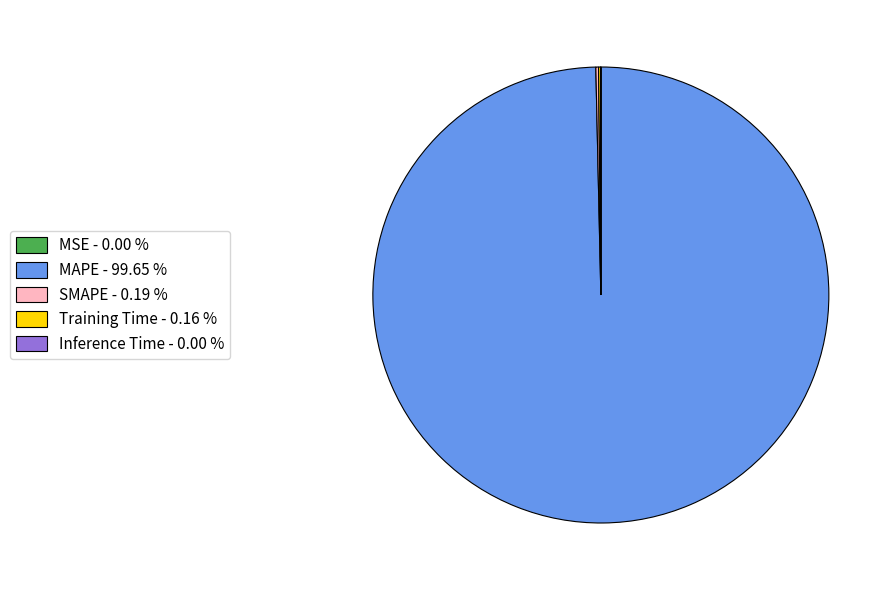

What is the largest slice in the pie chart?

MAPE